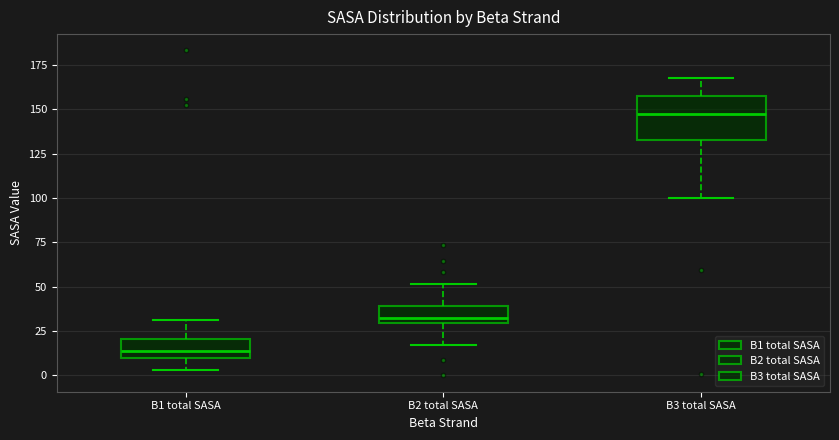

Reading left to right, transcribe this box plot: for each box, give where its median line is, the range the box spans, and where its two whiskers end, as read against the y-axis. The values are not printed on the chart, so give them approximately, as read against the axis.

B1 total SASA: median 15, box 10 to 20, whiskers 5 to 30
B2 total SASA: median 30 (just above the box's lower edge), box 30 to 40, whiskers 15 to 50
B3 total SASA: median 145, box 135 to 155, whiskers 100 to 170